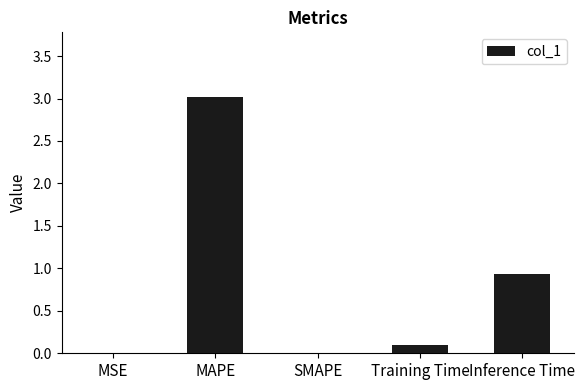

What is the change in value from SMAPE to Inference Time?

+0.9